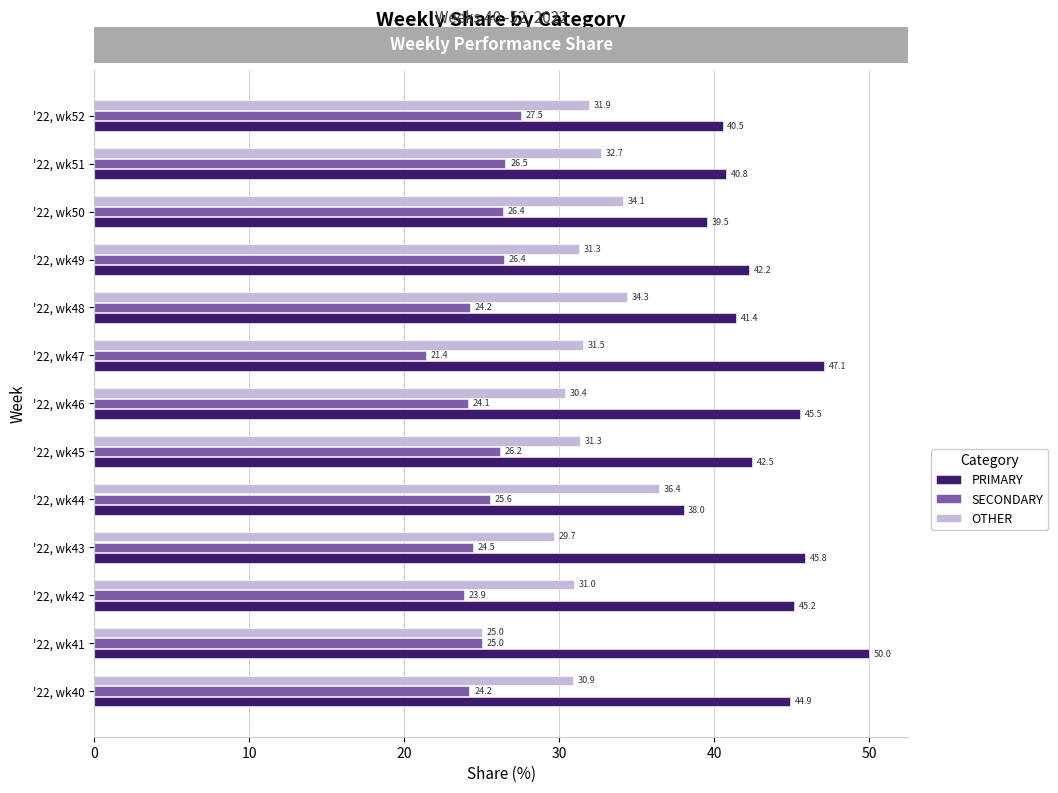

Which series changed the most between '22, wk45 and '22, wk52?

PRIMARY